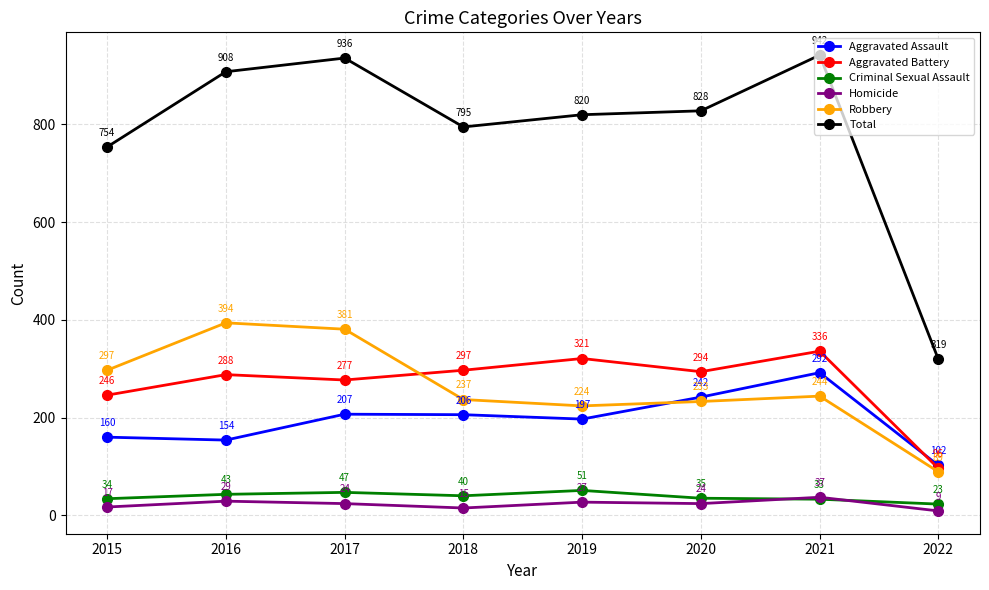

What is the spread (max minus min) of values at 2022?

310